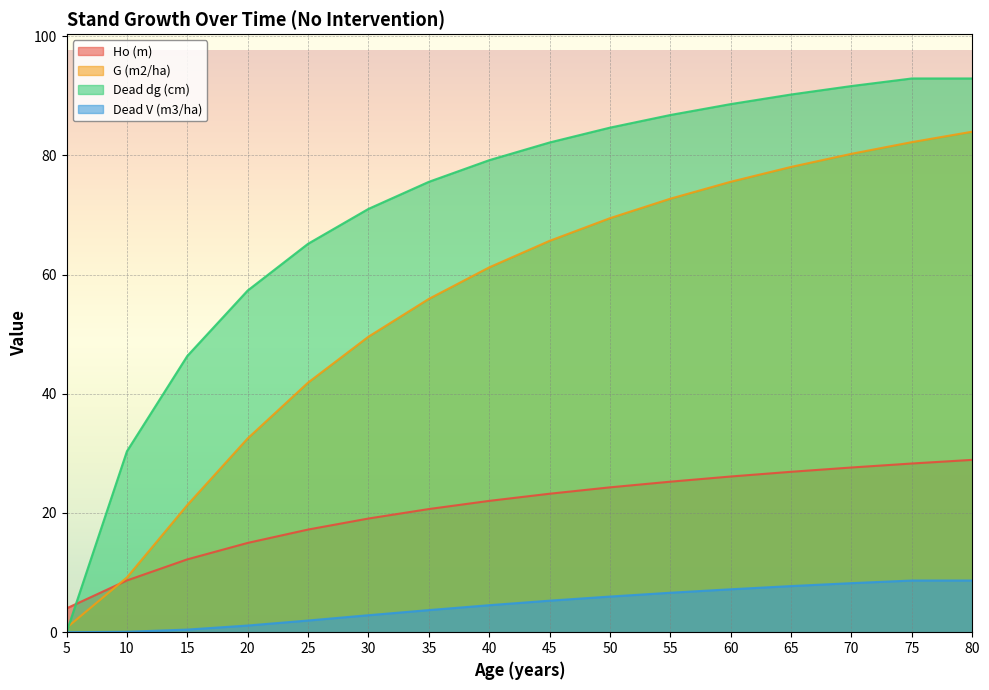

What is the highest value of the Ho (m) series?

28.9